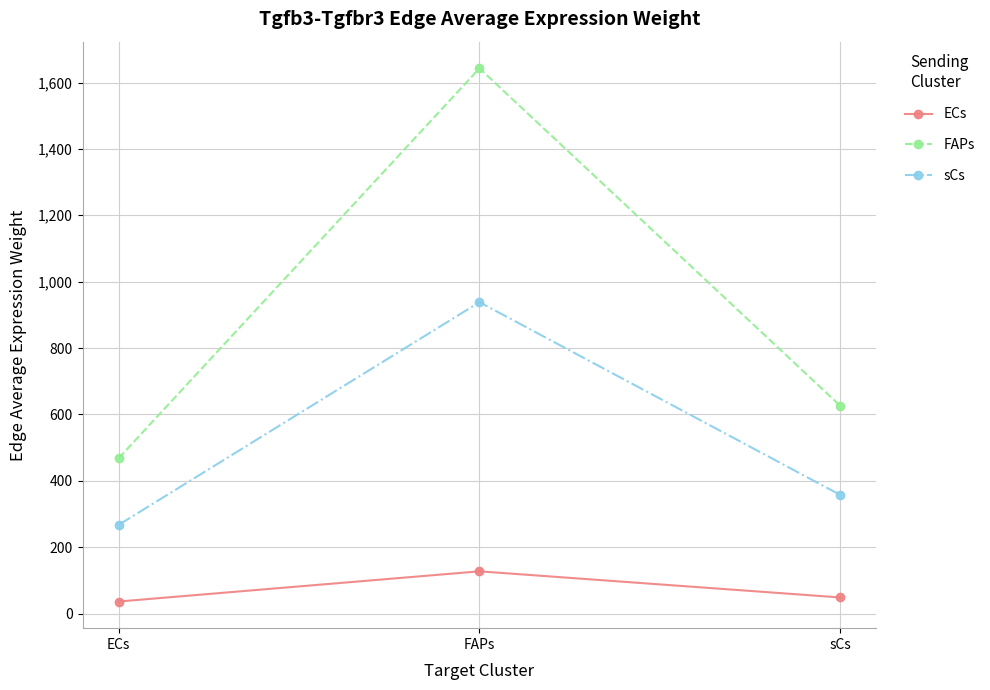

What is the approximate value of ECs at ECs?

36.3